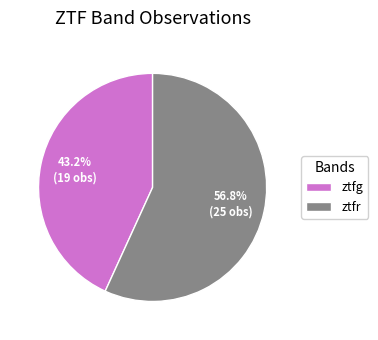

What is the majority slice?

ztfr